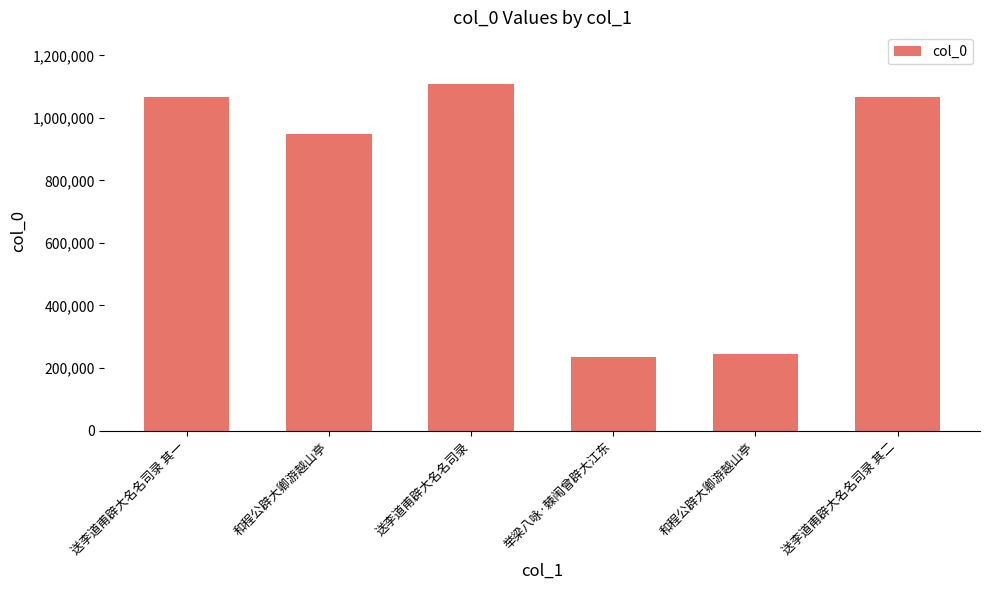

How many distinct data groups are displayed?

1